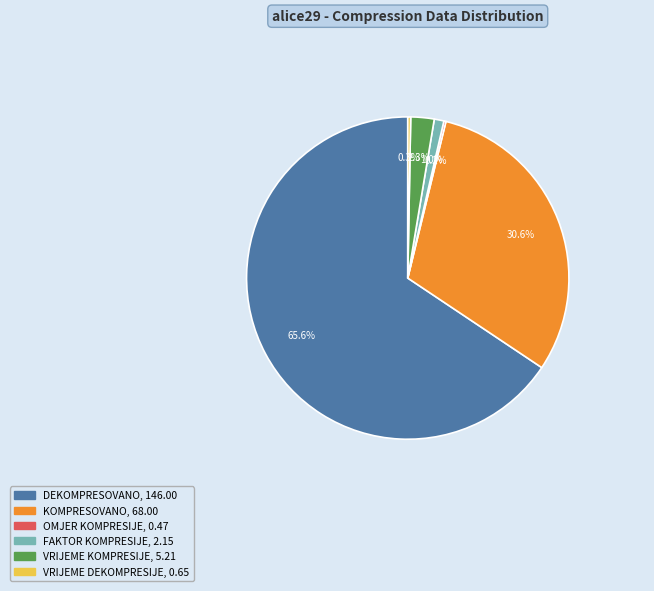

Does DEKOMPRESOVANO represent more than half of the total?

Yes